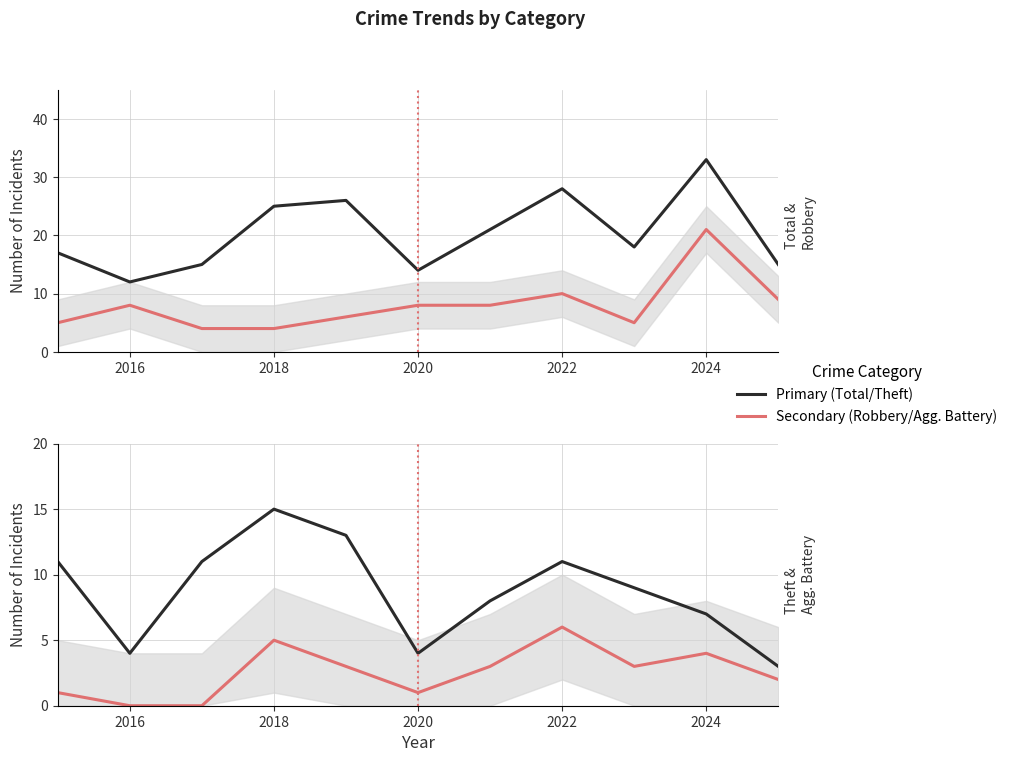

Reading right to left, extract all data points from this chart.

Total: 15	33	18	28	21	14	26	25	15	12	17
Robbery: 9	21	5	10	8	8	6	4	4	8	5
Theft: 3	7	9	11	8	4	13	15	11	4	11
Aggravated Battery: 2	4	3	6	3	1	3	5	0	0	1